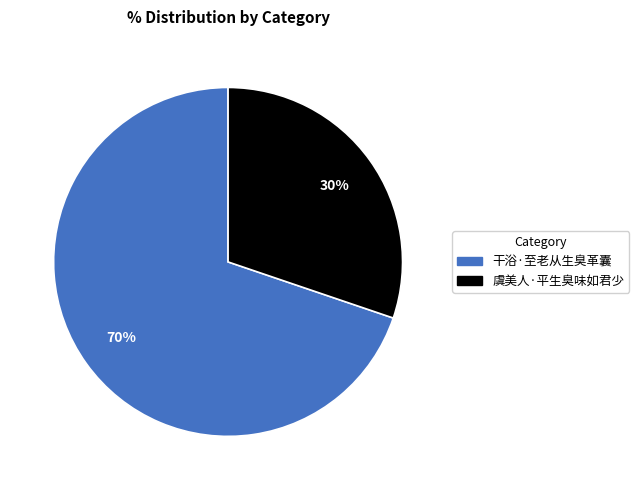

To the nearest percent, what is the difference between the 虞美人·平生臭味如君少 and 干浴·至老从生臭革囊 slice percentages?

40%